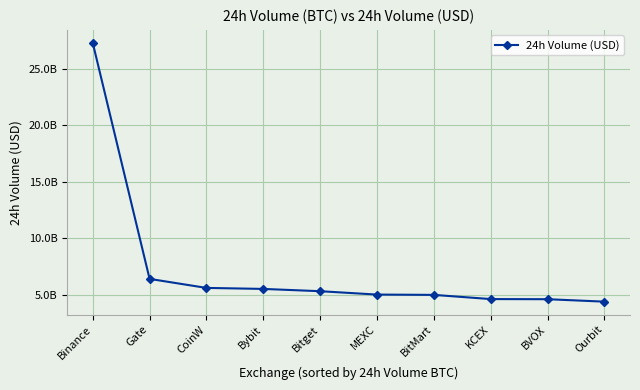

List the labels in order of value, smallest first.

Ourbit, BVOX, KCEX, BitMart, MEXC, Bitget, Bybit, CoinW, Gate, Binance